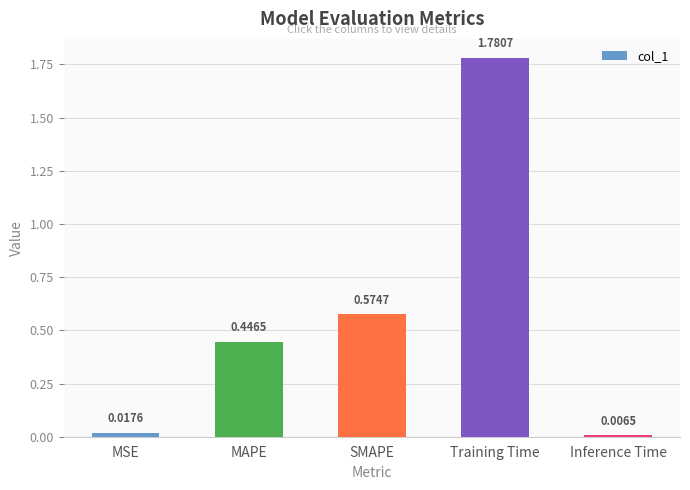

At which category does the chart reach its minimum across all series?

Inference Time